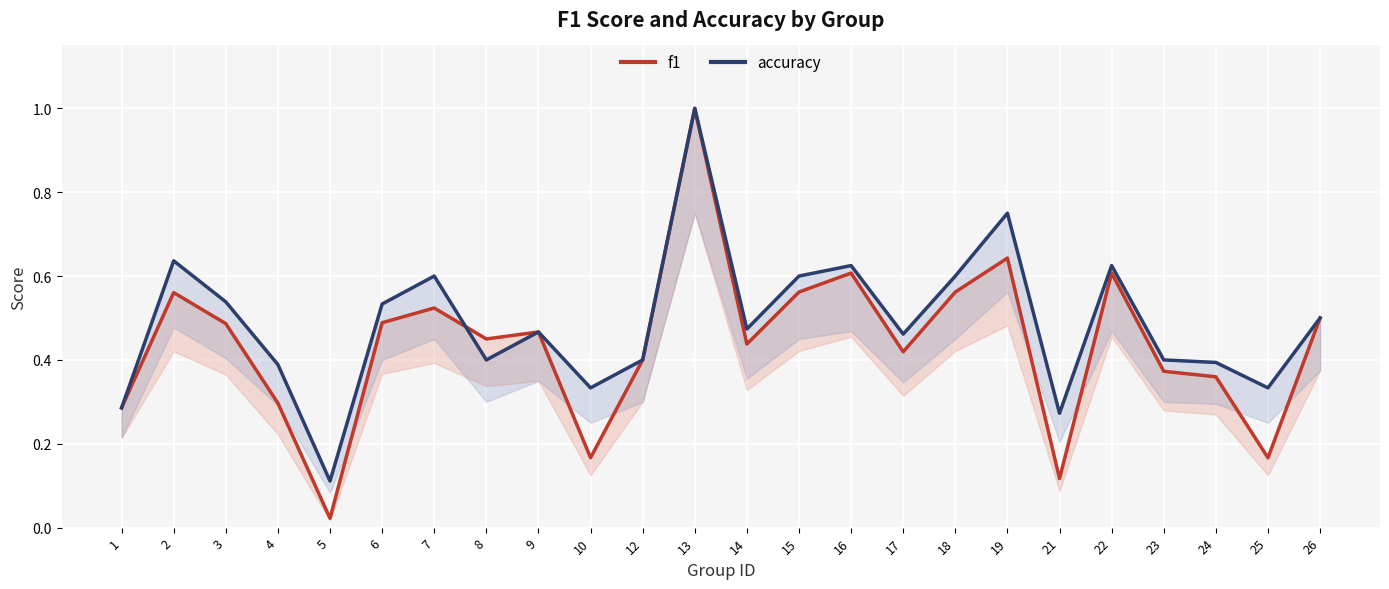

Rank the series by their average value, from highest to lowest.

accuracy, f1